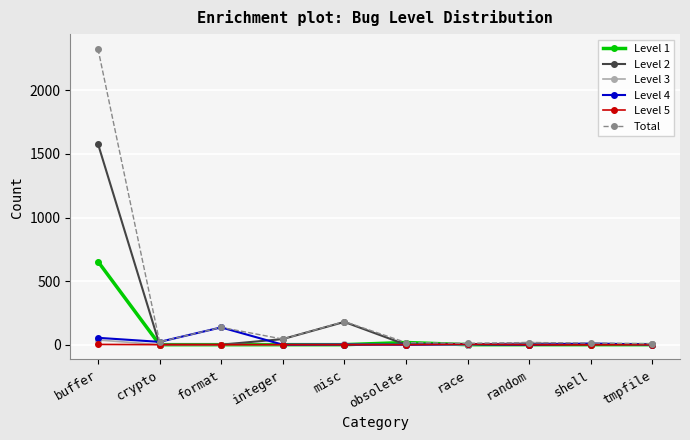

What is the difference between the second highest and second lowest values in the Level 1 series?

17